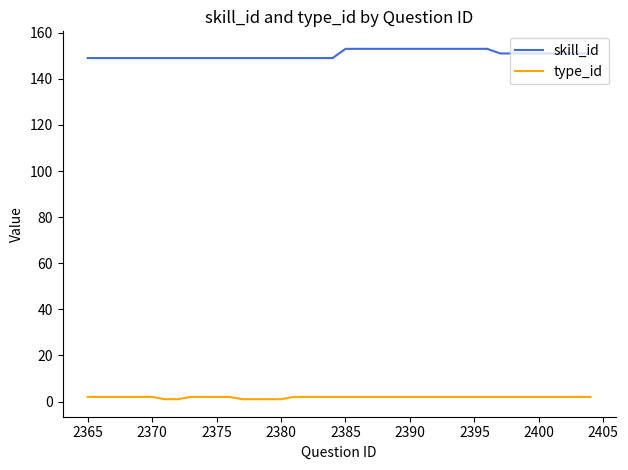

What is the maximum value for skill_id?

153